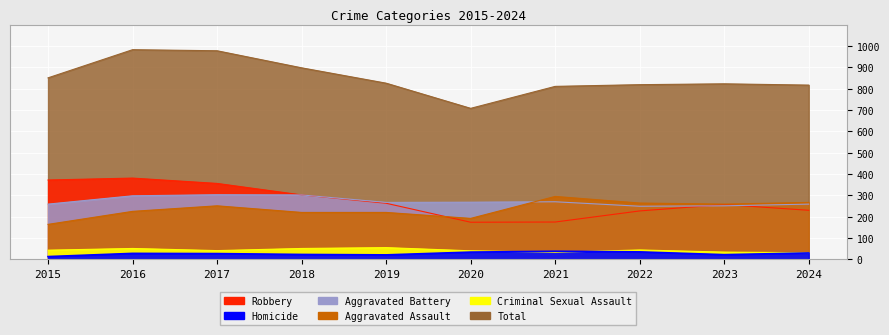

At which category is the sum across all series the highest?

2016